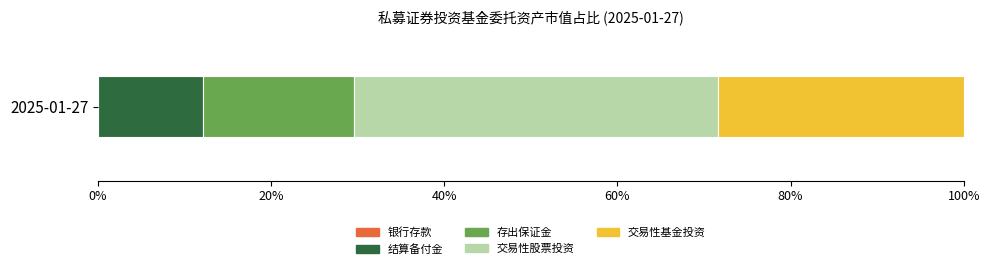

Count the number of data series in this chart.

5